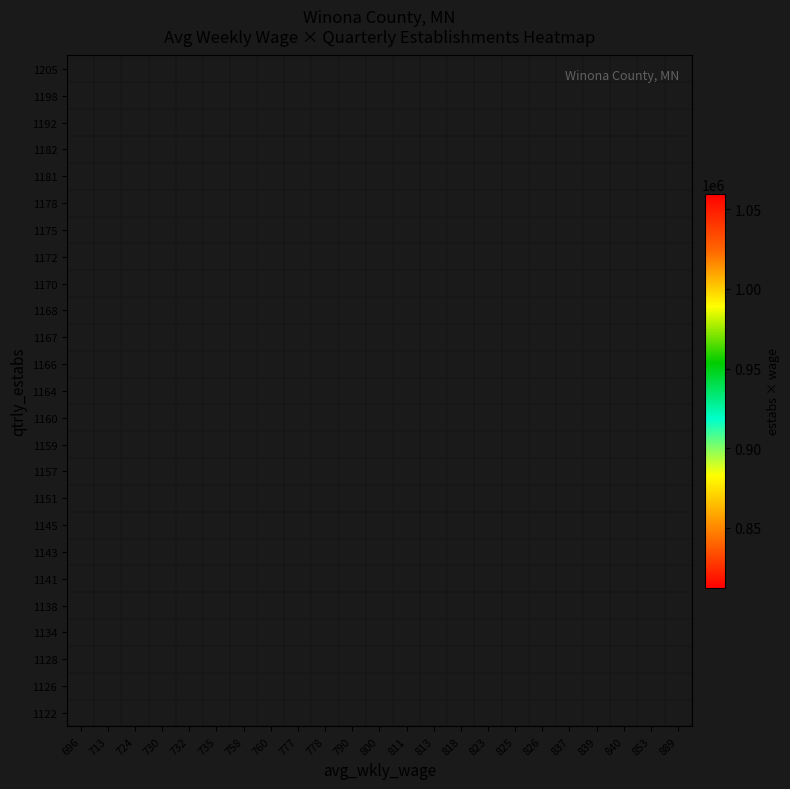

Which has a higher value, 730 or 839?

839